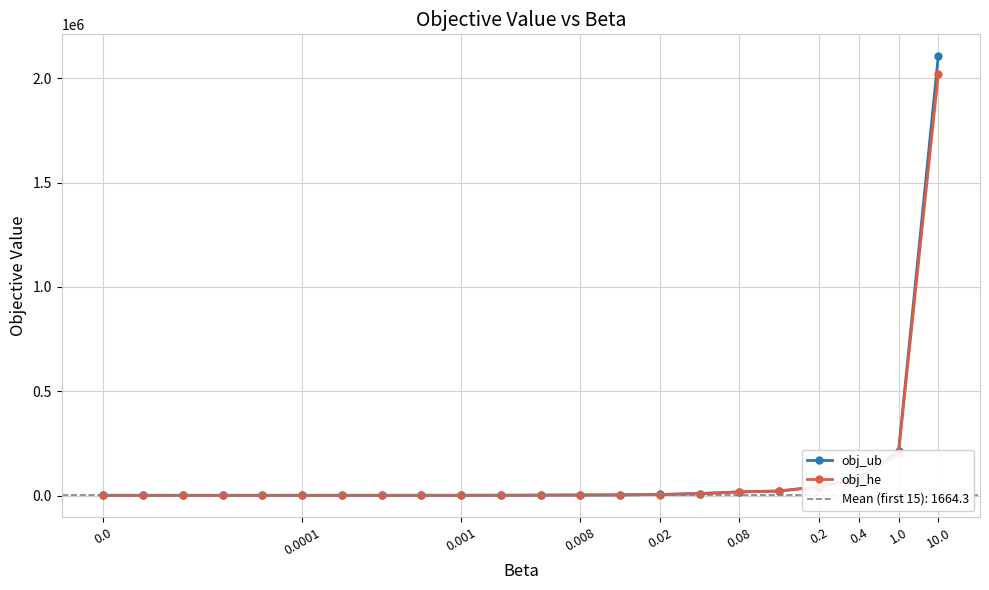

True or false: obj_ub and obj_he intersect in this chart.

False